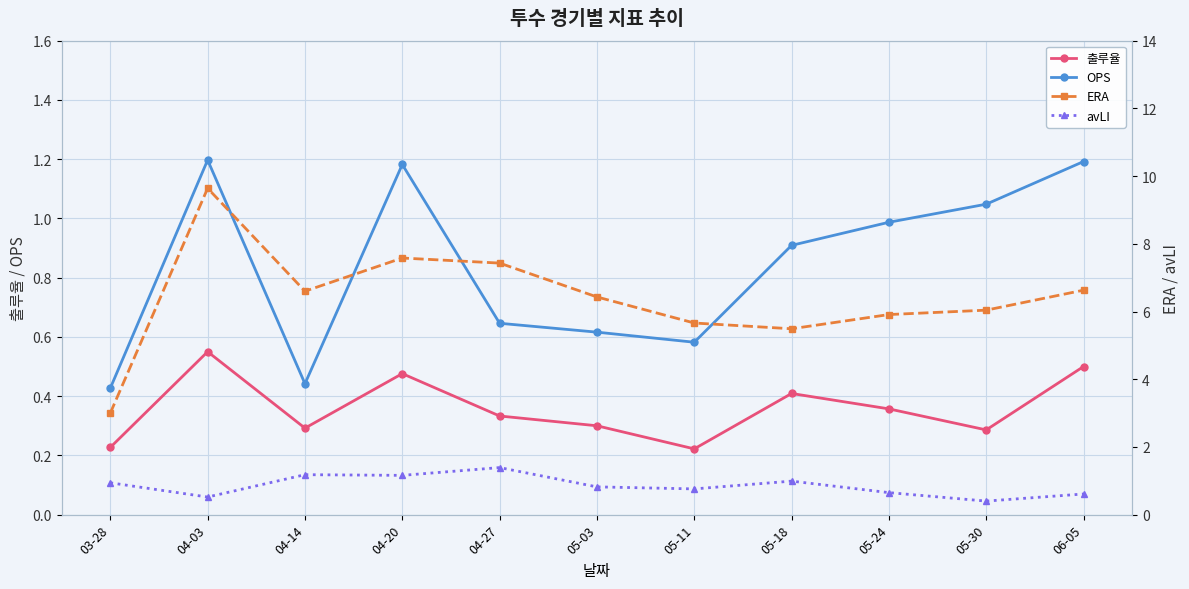

Reading left to right, transcribe all the data shown in this chart.

출루율: 03-28=0.2	04-03=0.6	04-14=0.3	04-20=0.5	04-27=0.3	05-03=0.3	05-11=0.2	05-18=0.4	05-24=0.4	05-30=0.3	06-05=0.5
OPS: 03-28=0.4	04-03=1.2	04-14=0.4	04-20=1.2	04-27=0.6	05-03=0.6	05-11=0.6	05-18=0.9	05-24=1.0	05-30=1.0	06-05=1.2
ERA: 03-28=3.0	04-03=9.6	04-14=6.6	04-20=7.6	04-27=7.4	05-03=6.4	05-11=5.7	05-18=5.5	05-24=5.9	05-30=6.0	06-05=6.6
avLI: 03-28=0.9	04-03=0.5	04-14=1.2	04-20=1.2	04-27=1.4	05-03=0.8	05-11=0.8	05-18=1.0	05-24=0.7	05-30=0.4	06-05=0.6